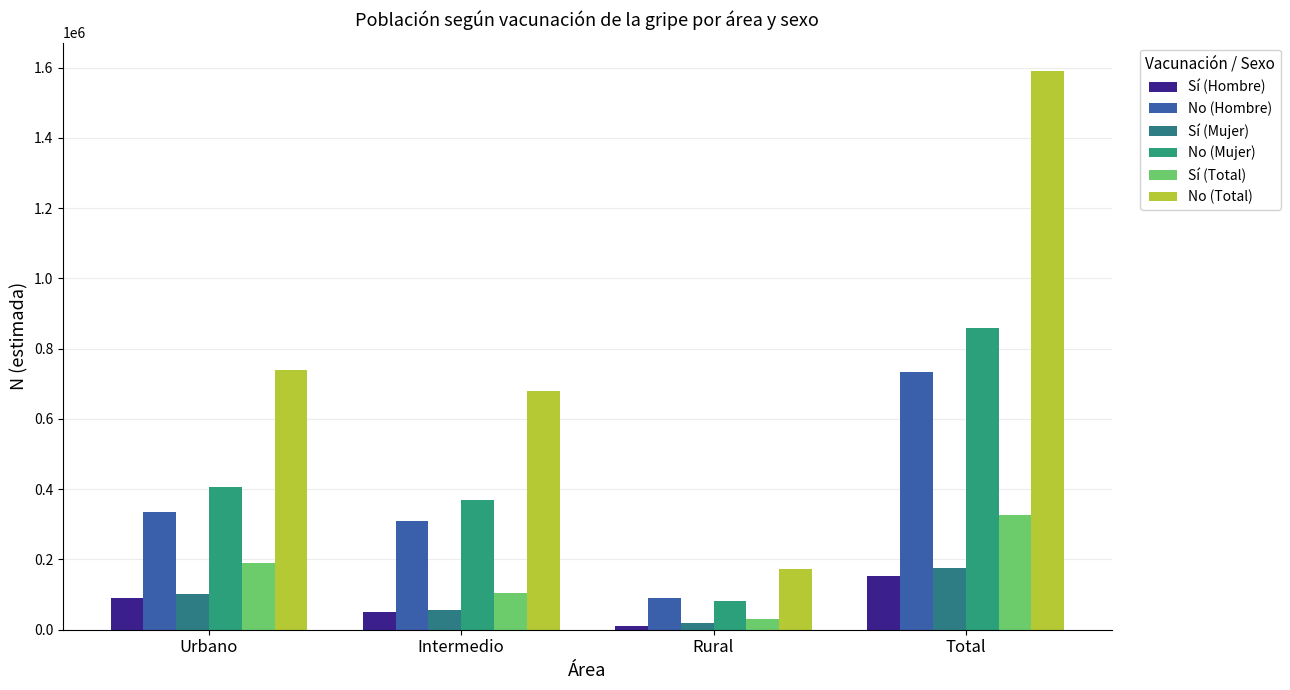

Reading right to left, list all the values displayed in this chart.

Sí (Hombre): 151918	11910	50182	89825
No (Hombre): 733524	89858	309219	334447
Sí (Mujer): 175027	18681	54830	101517
No (Mujer): 858175	82485	370521	405168
Sí (Total): 326944	30590	105012	191342
No (Total): 1591699	172344	679740	739615